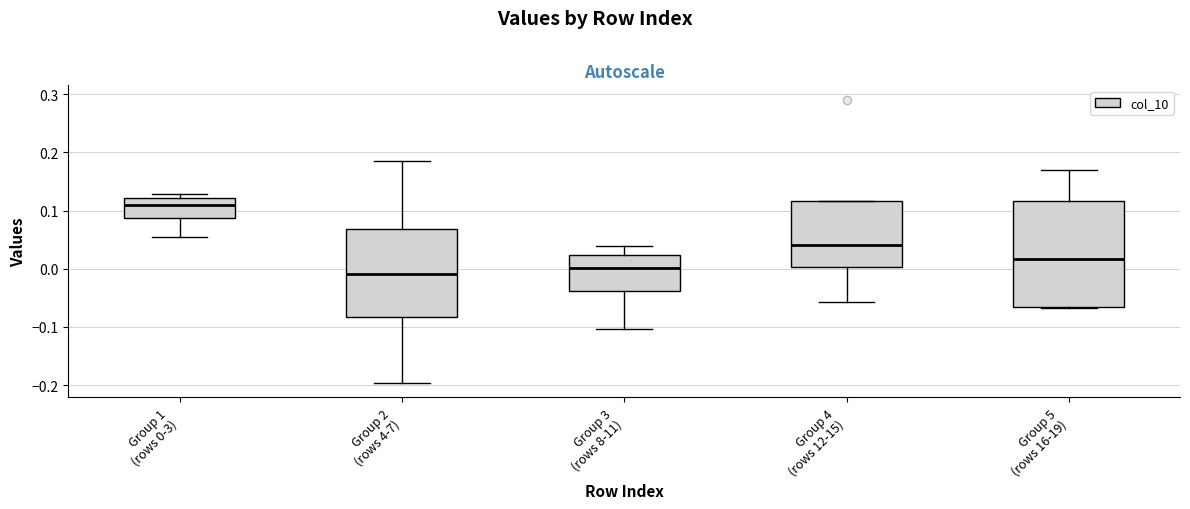

Which box's median line is the highest?

Group 1 (rows 0-3)